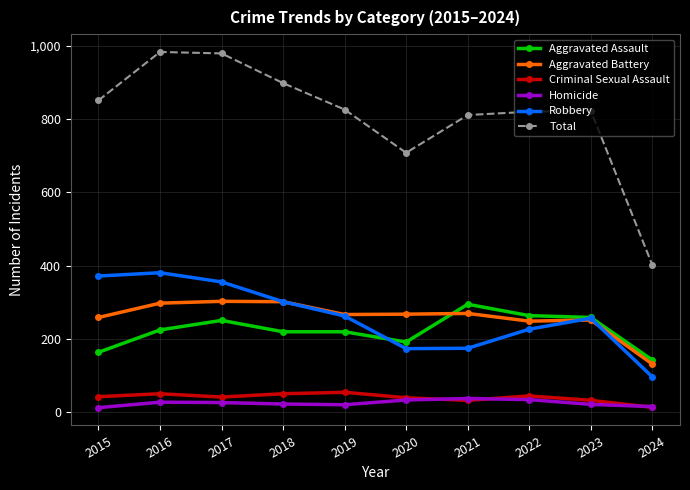

How many values in the Aggravated Battery series are below 268?

5